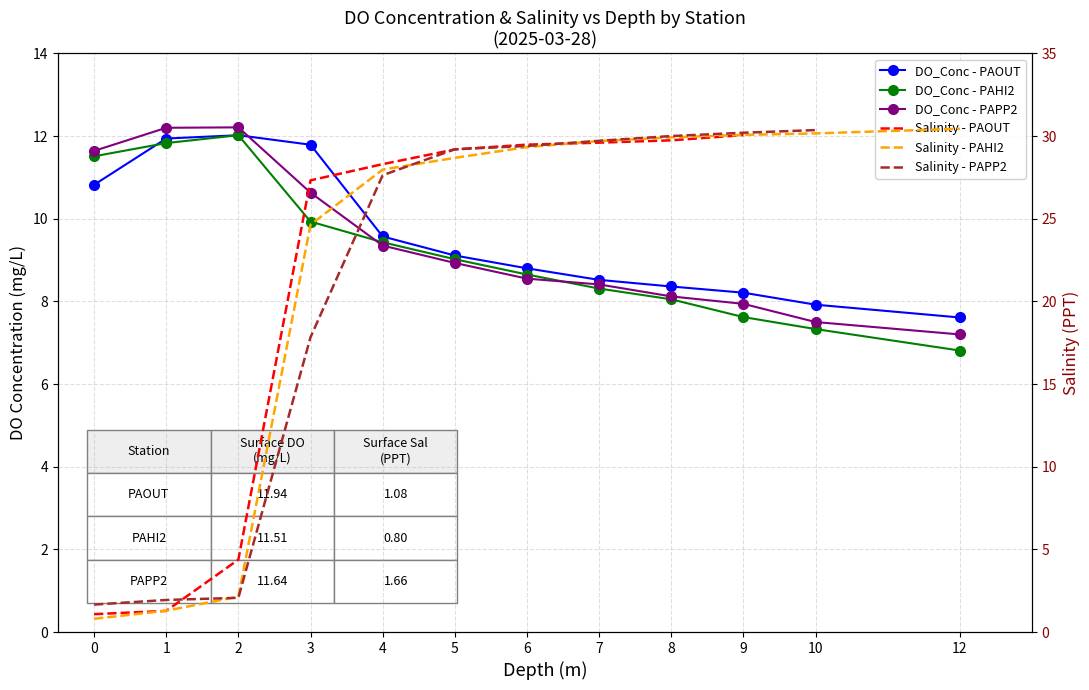

Reading right to left, list all the values displayed in this chart.

PAOUT: 12=7.6	10=7.9	9=8.2	8=8.4	7=8.5	6=8.8	5=9.1	4=9.6	3=11.8	2=12.0	1=11.9	0=10.8
PAHI2: 12=6.8	10=7.3	9=7.6	8=8.1	7=8.3	6=8.7	5=9.0	4=9.4	3=9.9	2=12.0	1=11.8	0=11.5
PAPP2: 12=7.2	10=7.5	9=7.9	8=8.1	7=8.4	6=8.6	5=8.9	4=9.3	3=10.6	2=12.2	1=12.2	0=11.6